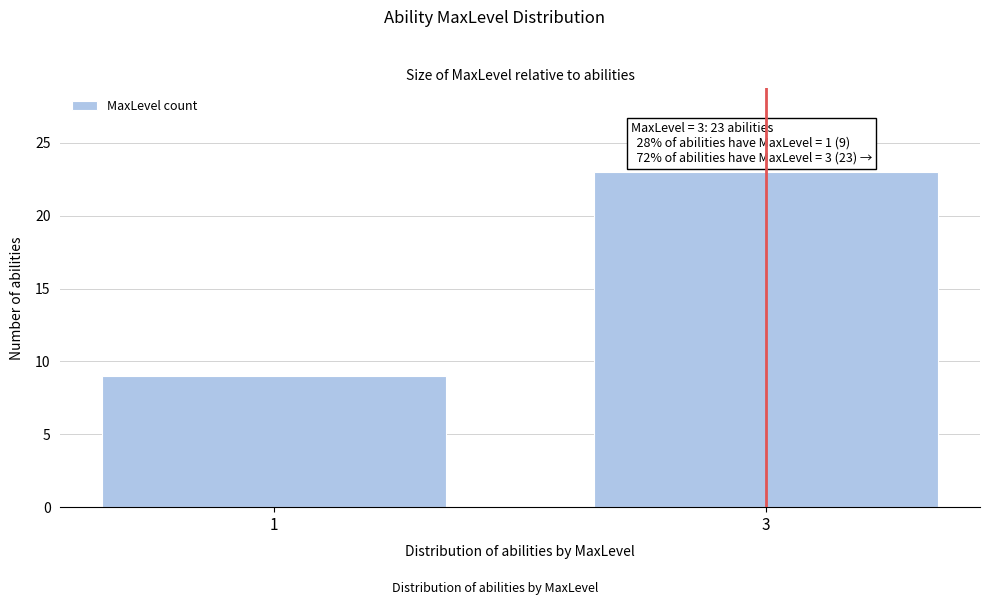

Reading right to left, what are all the values shown in this chart?

3=23	1=9